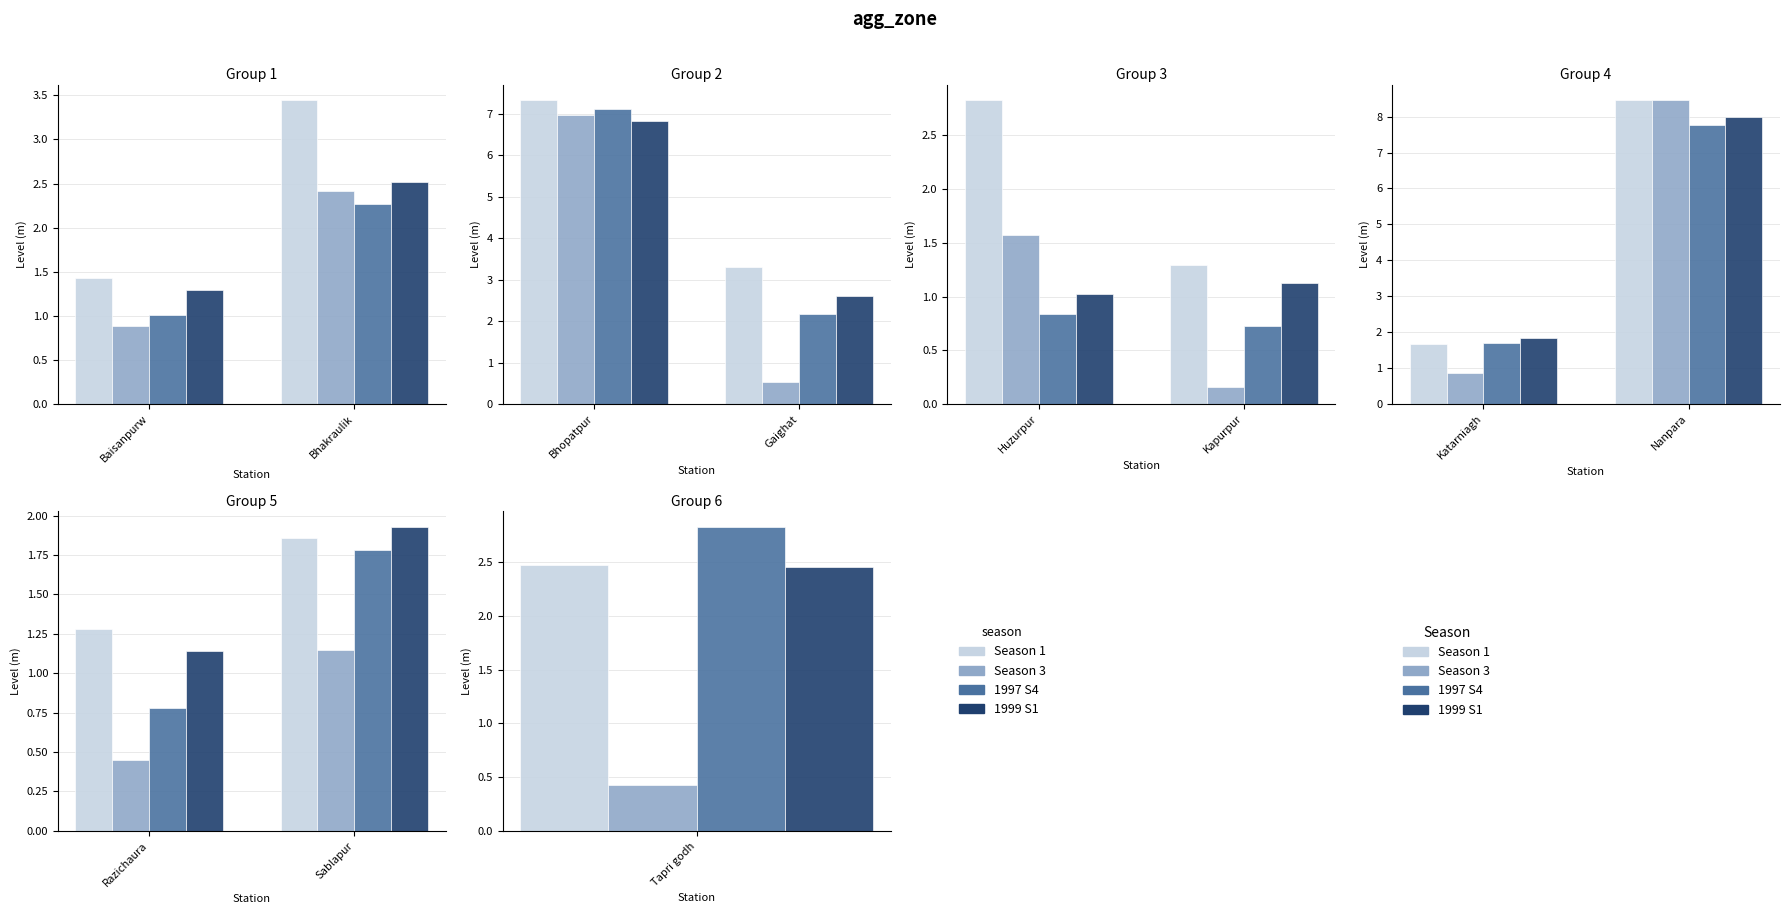

Are the bars horizontal?

No